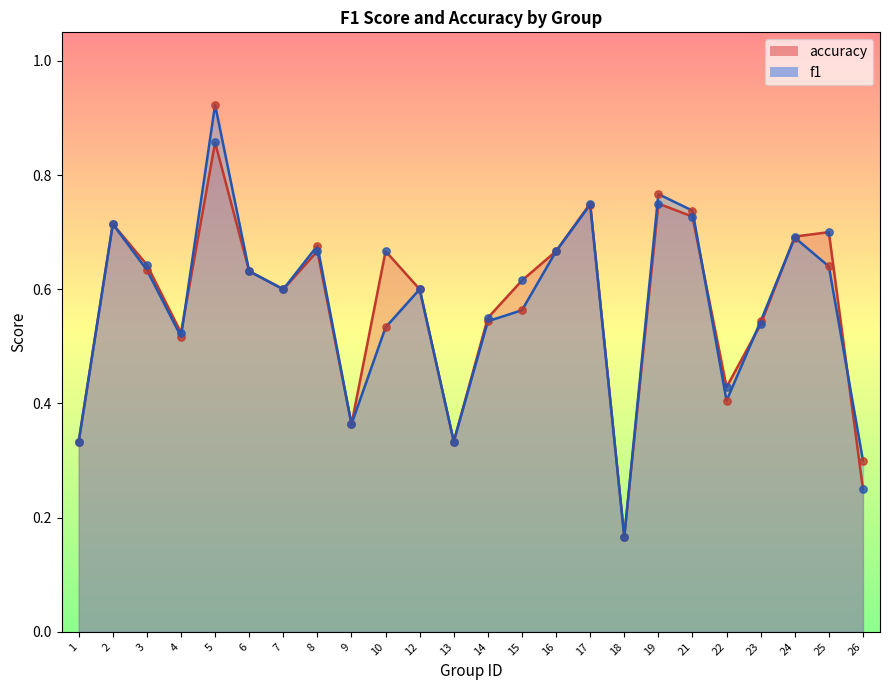

Which series has the largest total across all categories?

accuracy